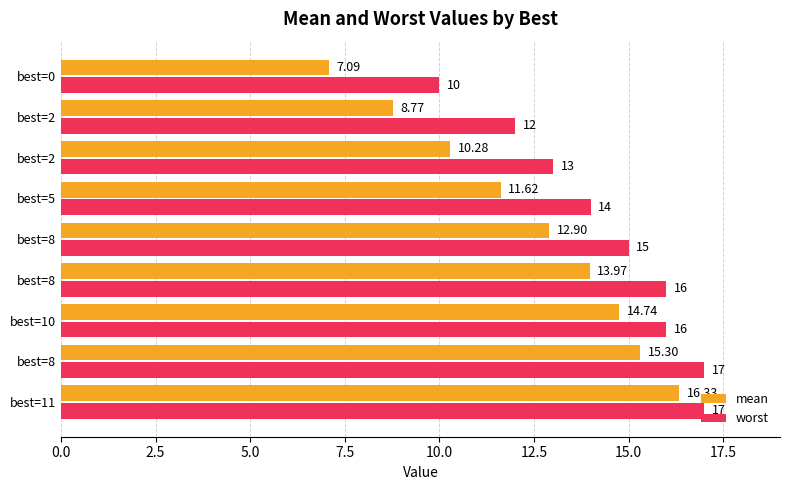

What is the value of the worst bar at the 3rd from the left?

16.0